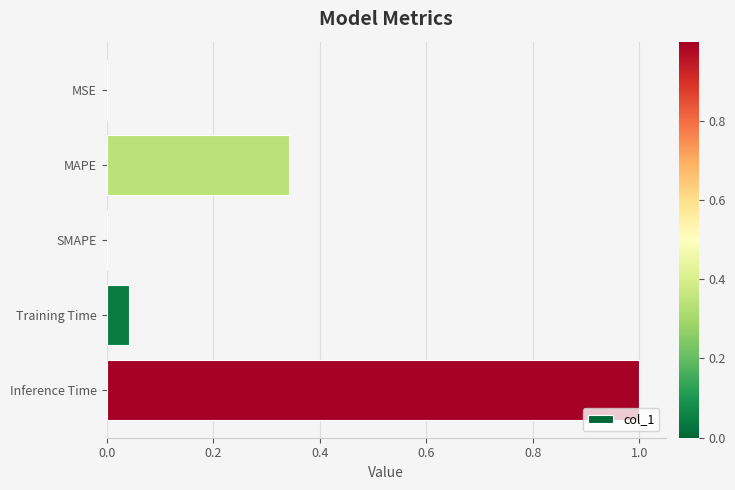

Which label corresponds to the largest value in the chart?

Inference Time